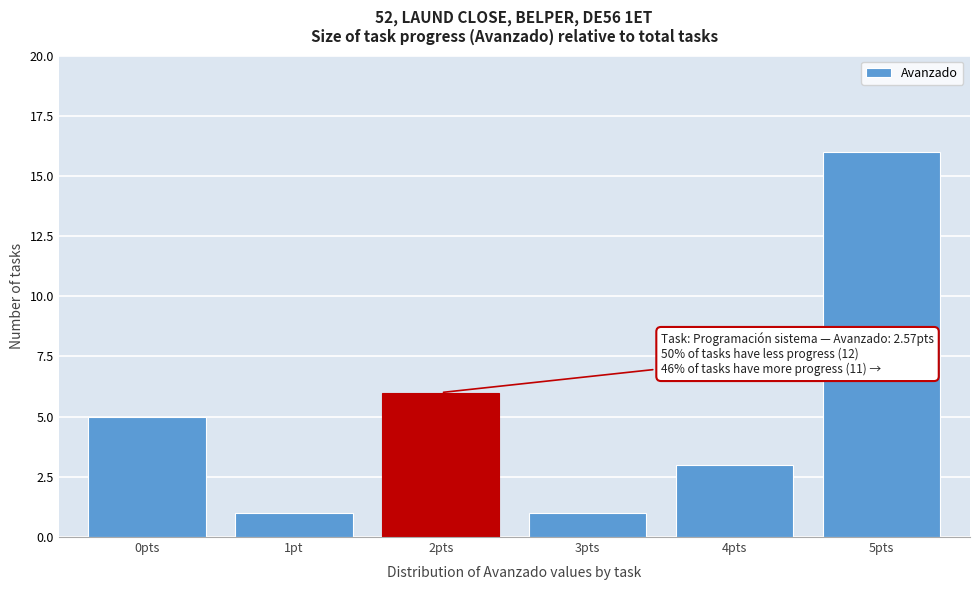

Reading right to left, transcribe all the data shown in this chart.

5pts=16	4pts=3	3pts=1	2pts=6	1pt=1	0pts=5